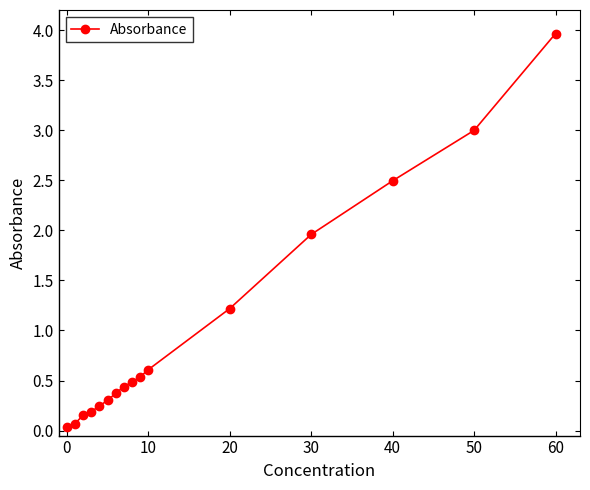

What is the difference between the second highest and minimum values?

3.0